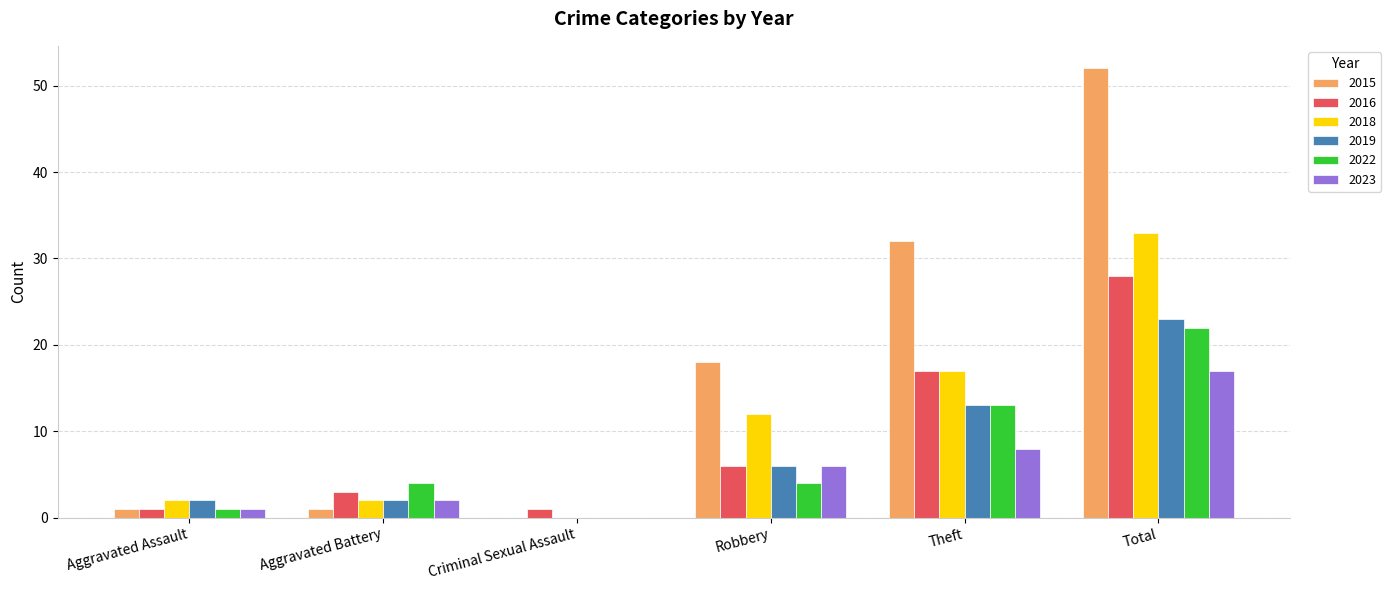

How many data points does each series have?

6